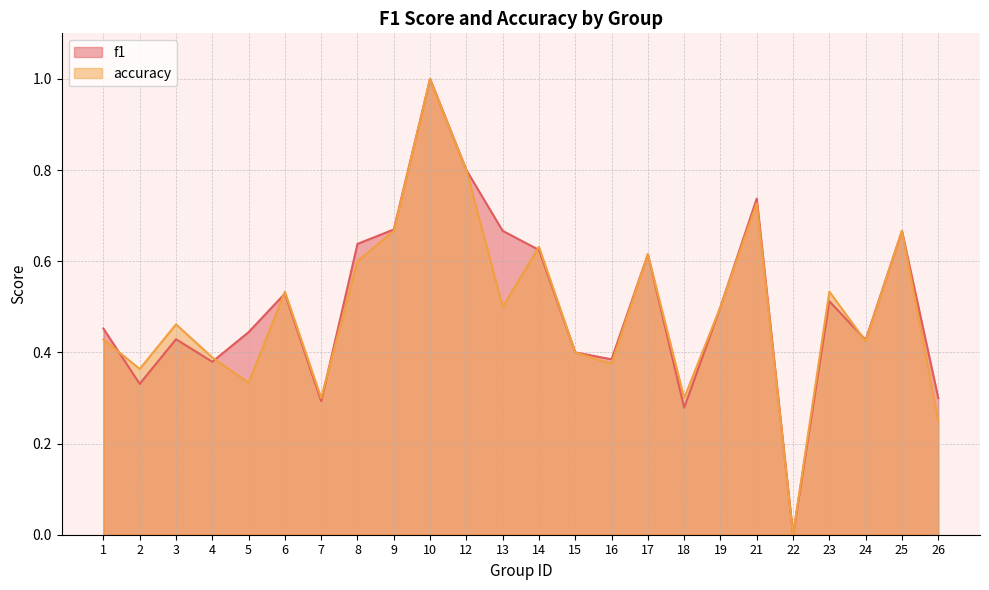

True or false: accuracy has more than 1 interior local peaks.

True